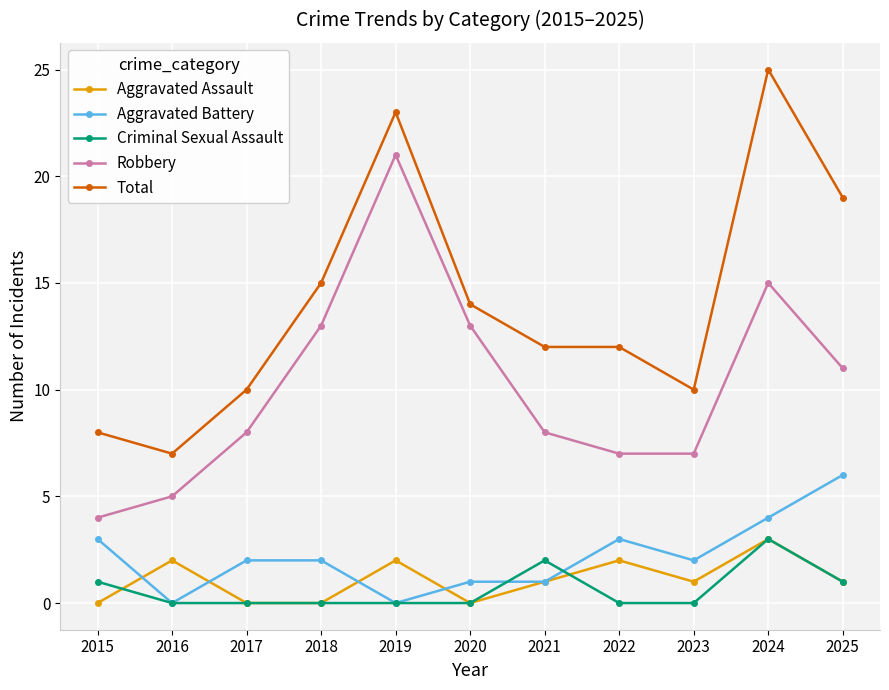

What is the maximum value shown in the chart?

25